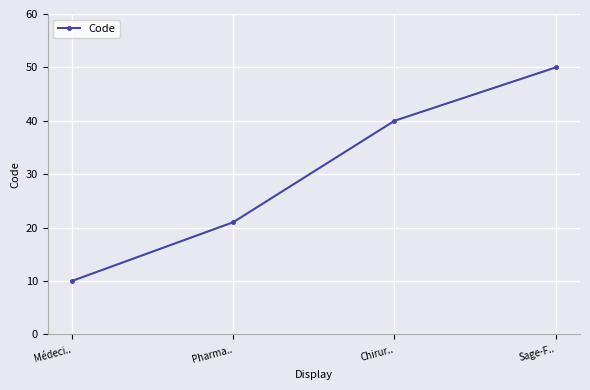

Rank the categories by value from highest to lowest.

Sage-F.., Chirur.., Pharma.., Médeci..